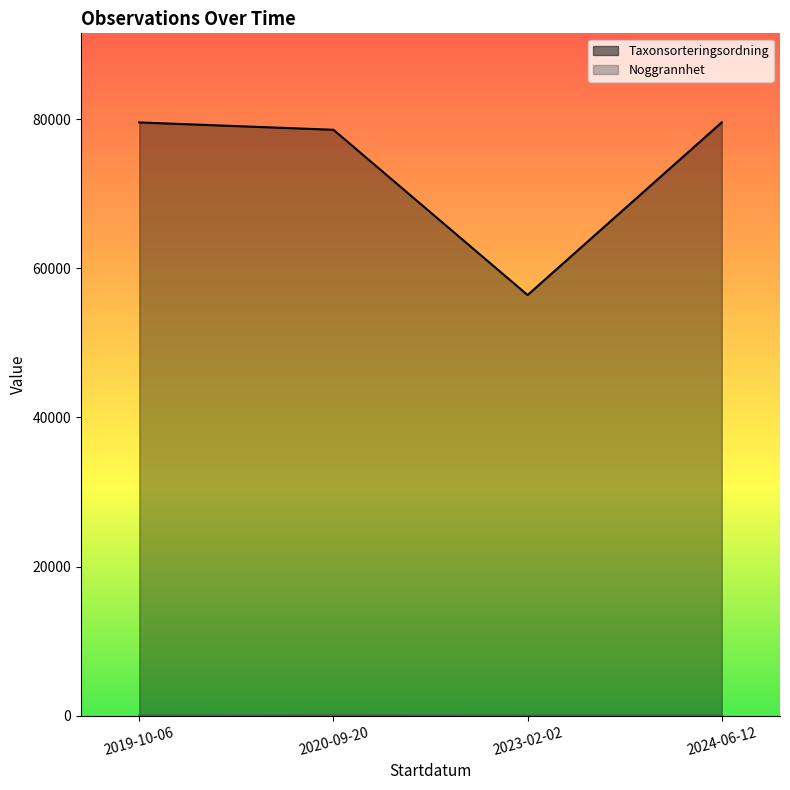

True or false: Noggrannhet and Taxonsorteringsordning intersect in this chart.

False